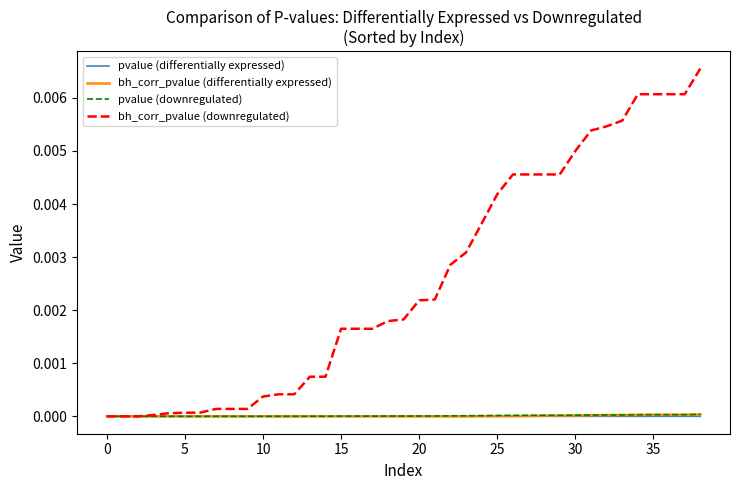

List the series in order of their peak value, highest first.

bh_corr_pvalue (downregulated), pvalue (downregulated), bh_corr_pvalue (differentially expressed), pvalue (differentially expressed)